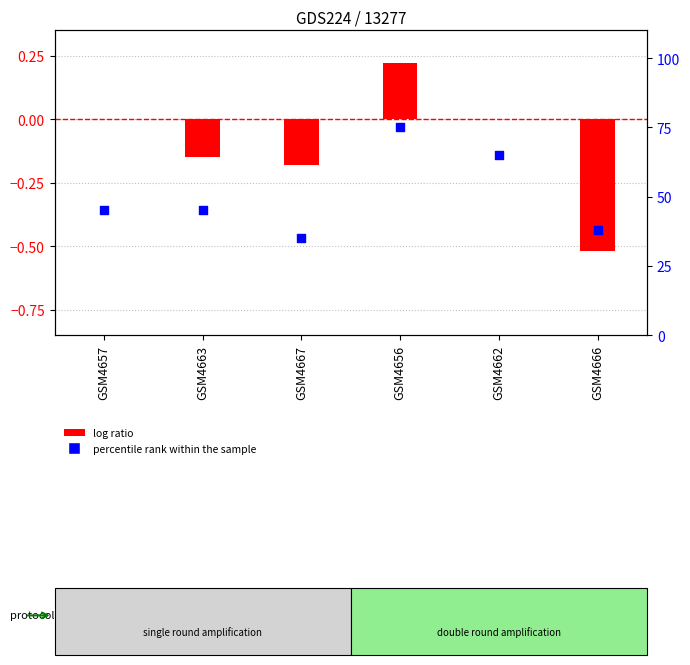

At which category is the sum across all series the highest?

GSM4656